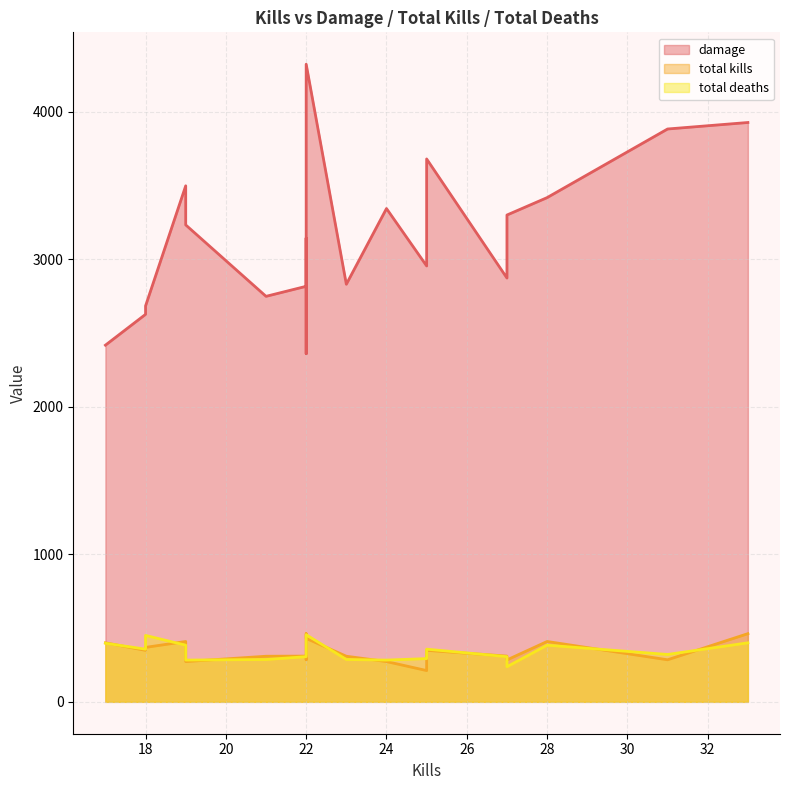

What is the minimum value shown in the chart?

212